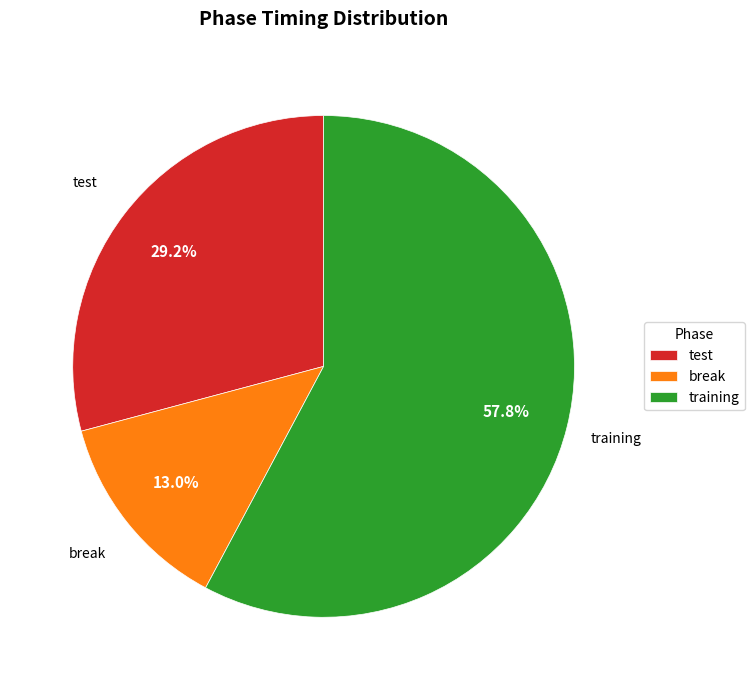

How many slices are in this pie chart?

3